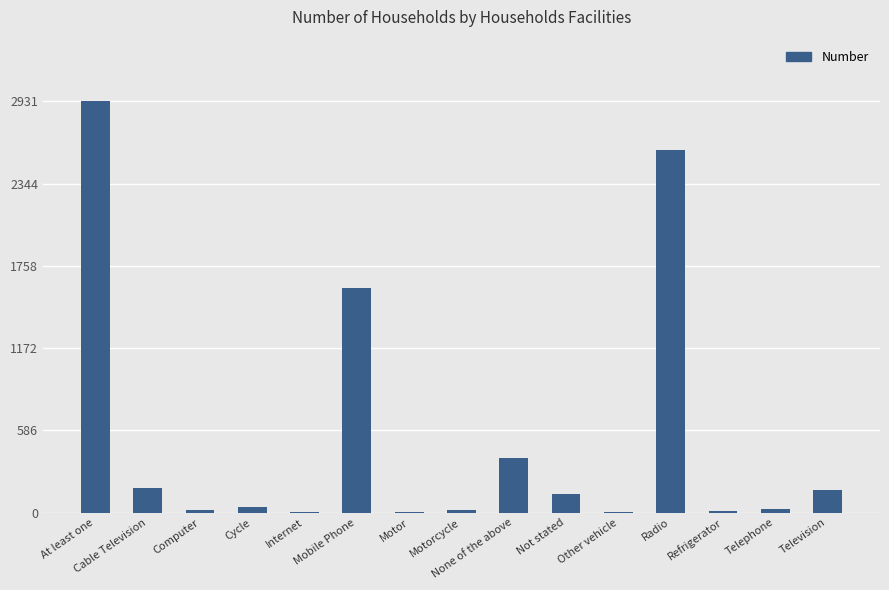

At which label does the data first exceed 36?

At least one